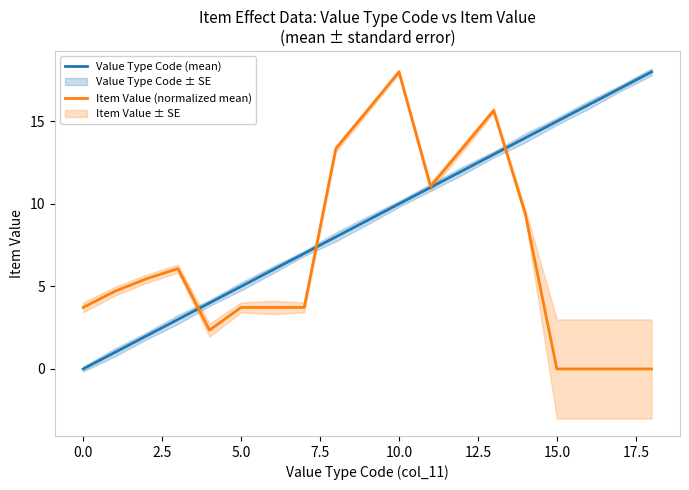

True or false: Value Type Code (mean) has a value of 13.5 at 10.0.

False